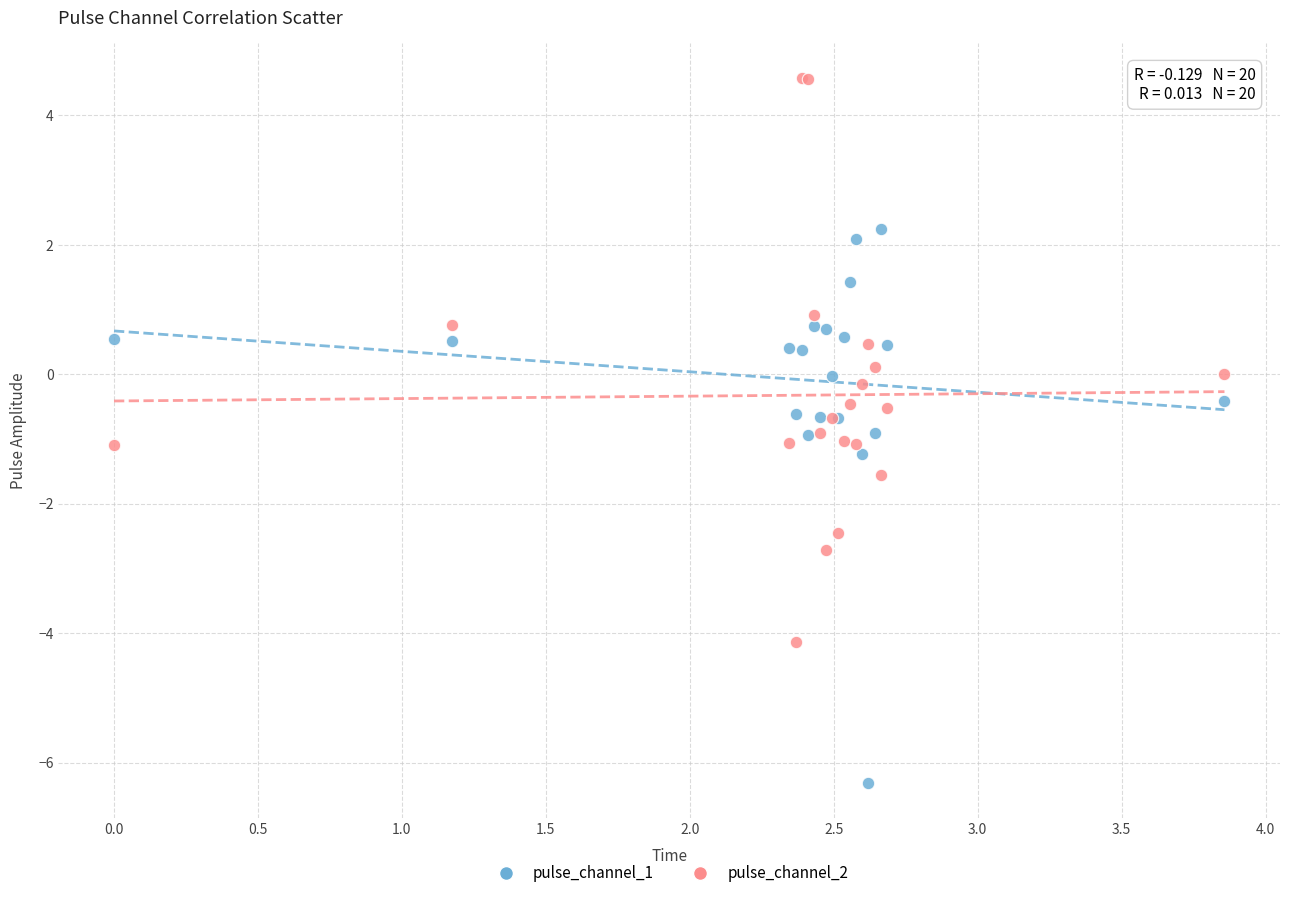

Which series contains the lowest Y value?

pulse_channel_1